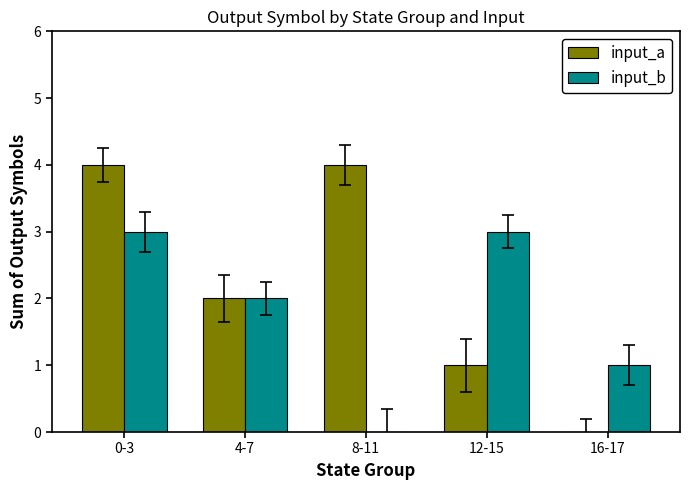

What value does the input_a series have at 0-3?

4